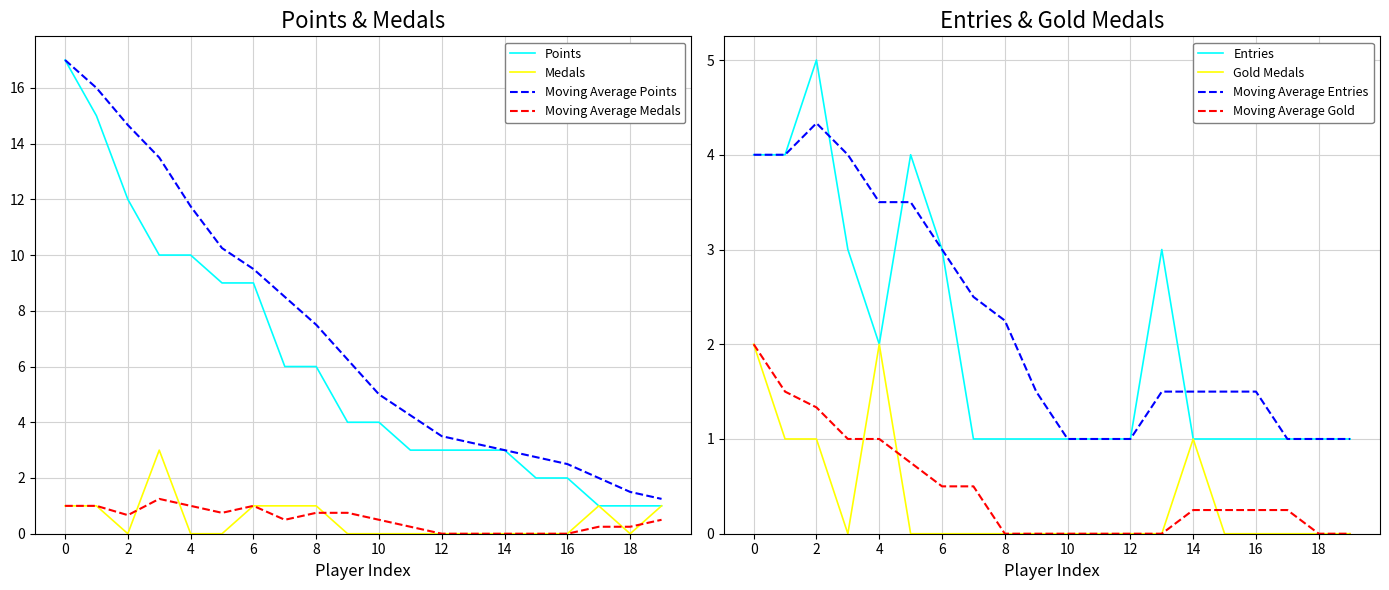

True or false: Moving Average Gold and Entries intersect in this chart.

False